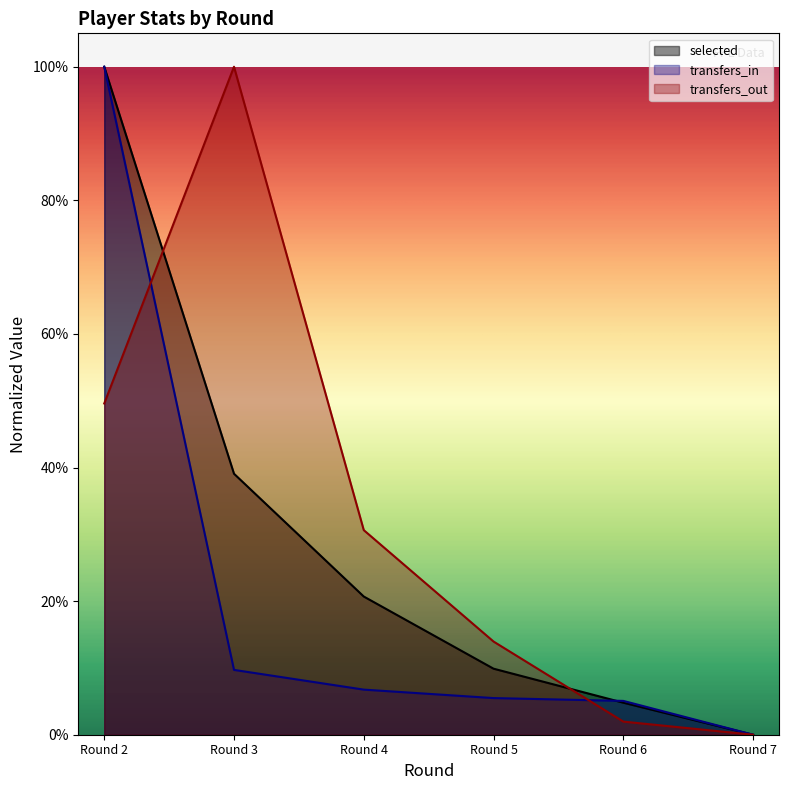

What are all the series names shown in the legend?

selected, transfers_in, transfers_out